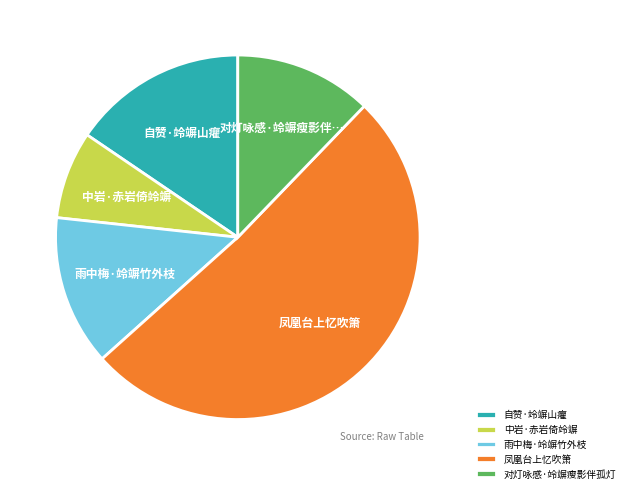

Does 凤凰台上忆吹箫 represent more than half of the total?

Yes